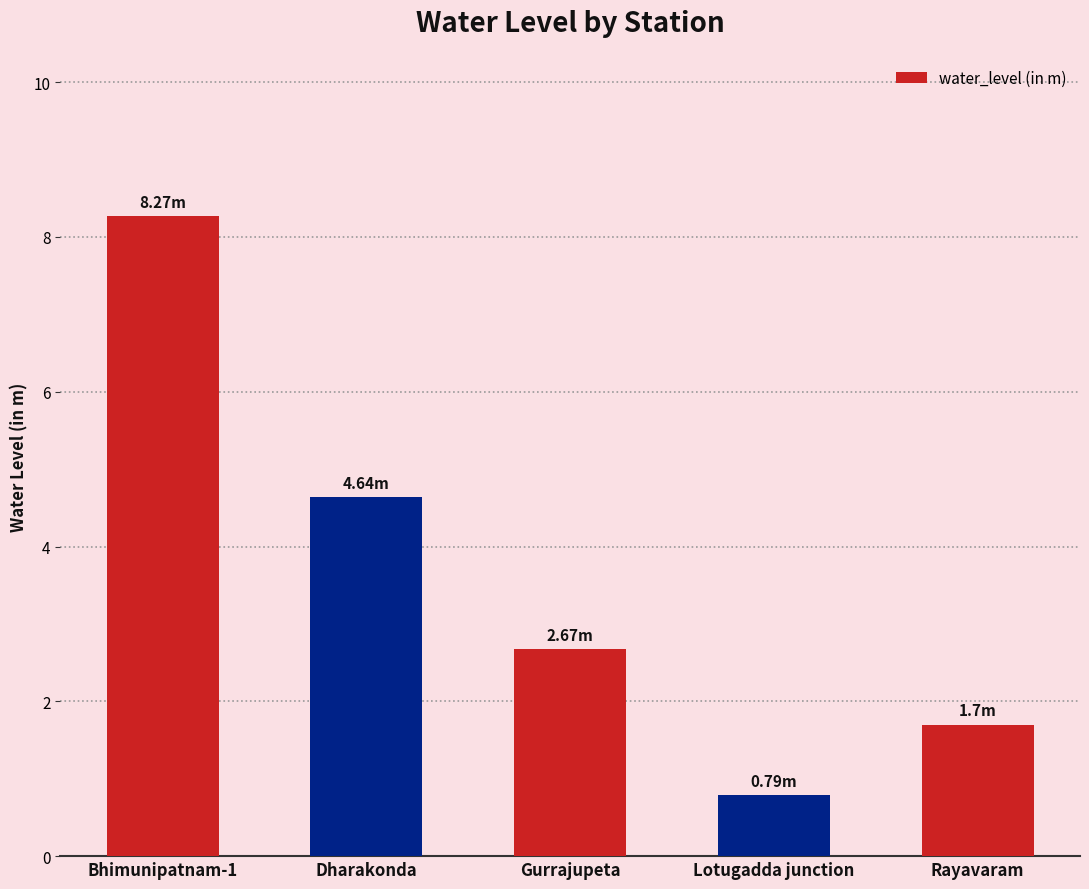

What is the smallest value displayed?

0.8